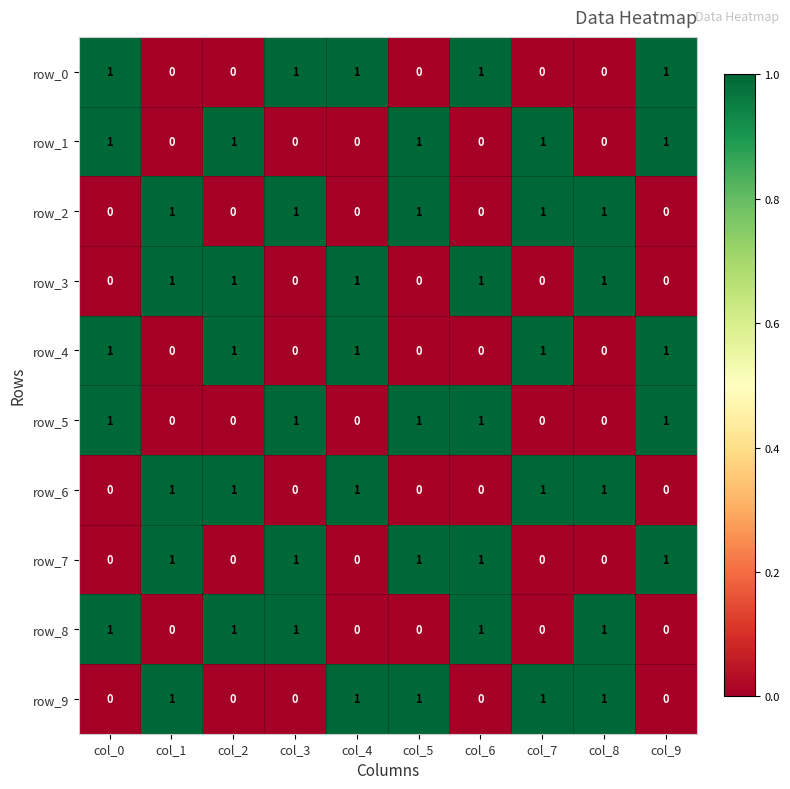

How many row_0 values are between 0 and 1?

10